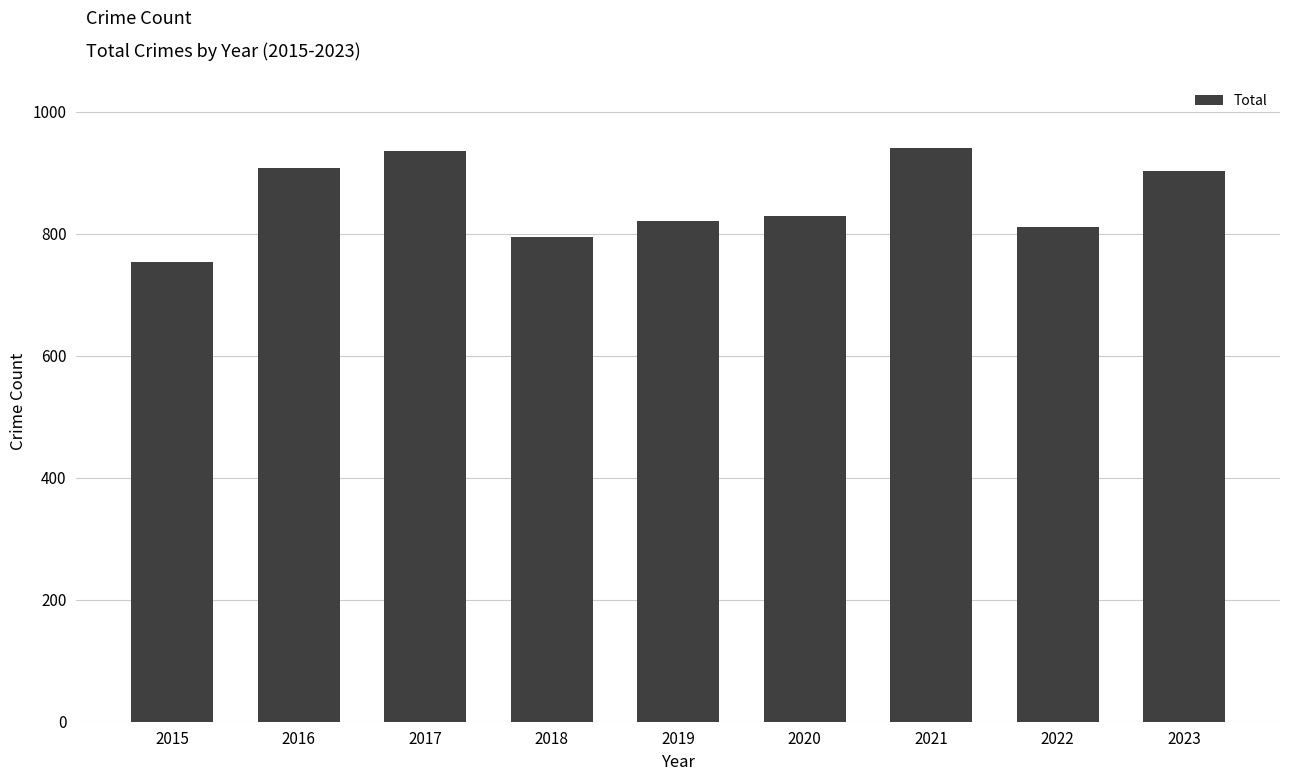

What is the value of the 7th bar from the left?

941